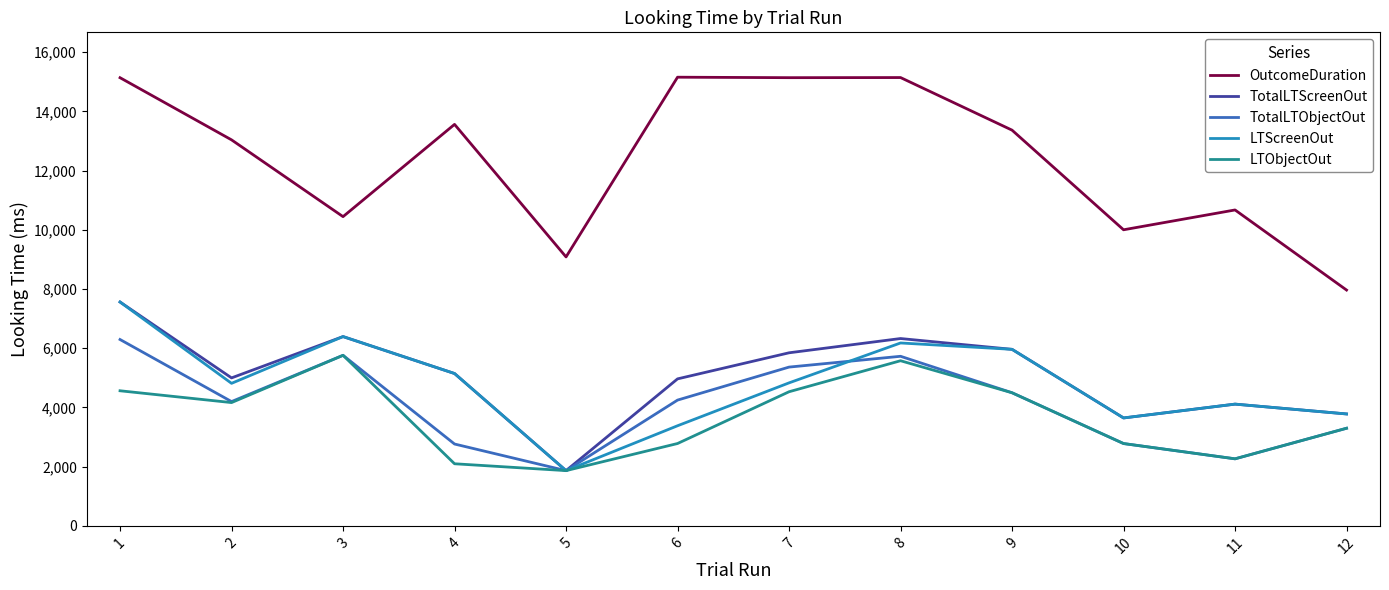

What is the difference between the LTObjectOut values at 6 and 7?

1749